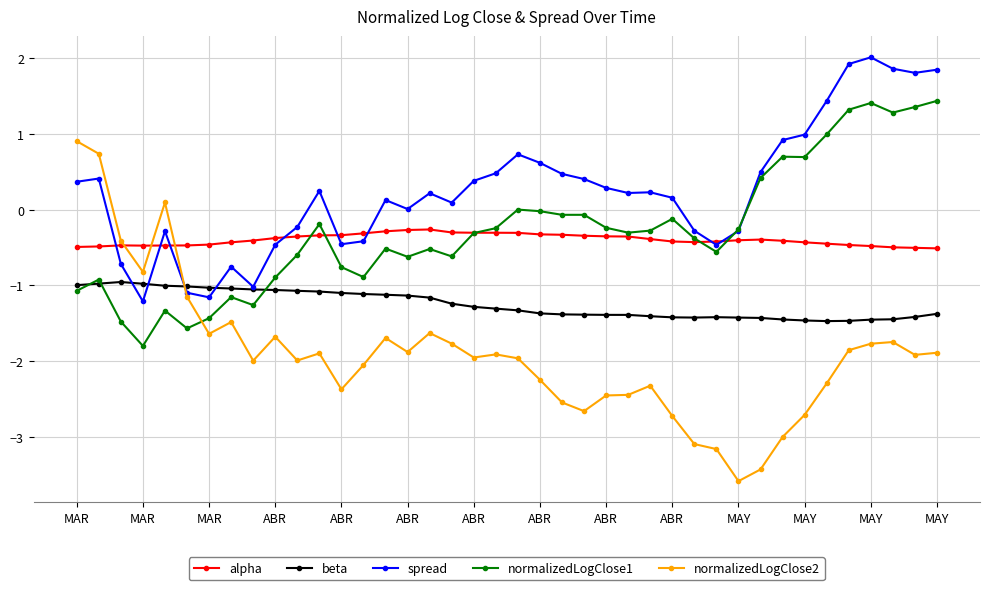

What is the lowest value of the beta series?

-1.5